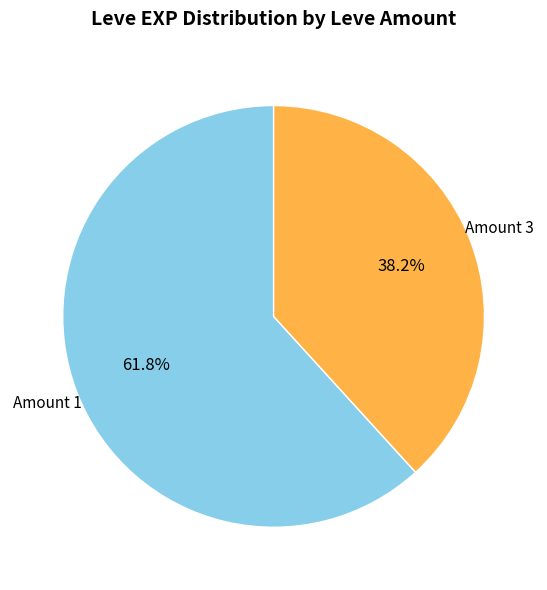

Does any single category account for the majority?

Yes